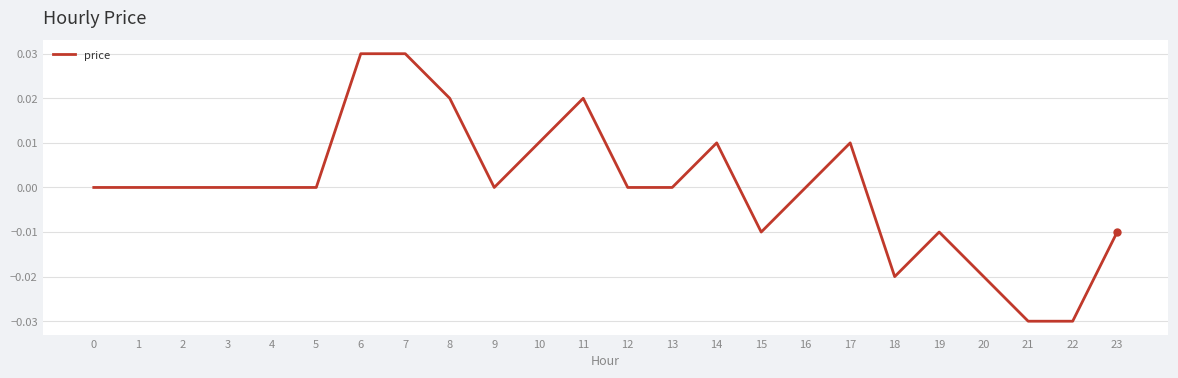

The chart shows a value of -0.0 at 18. True or false?

True